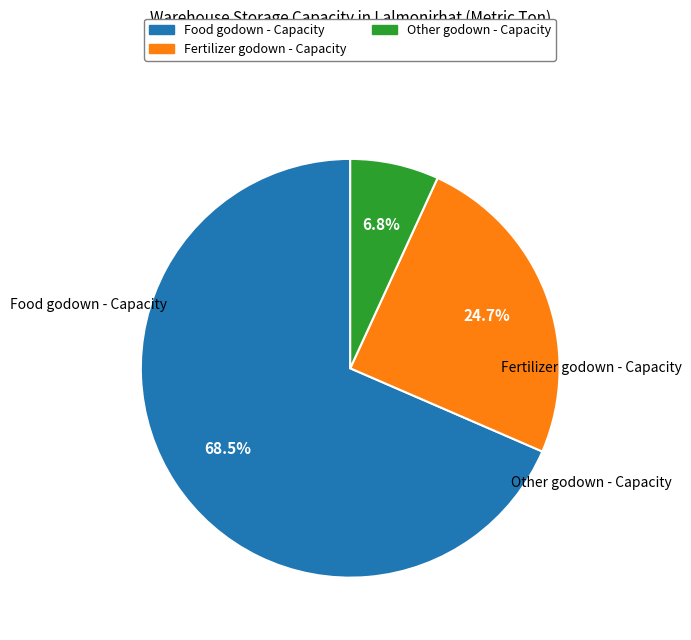

Which has a higher value, Other godown - Capacity or Fertilizer godown - Capacity?

Fertilizer godown - Capacity